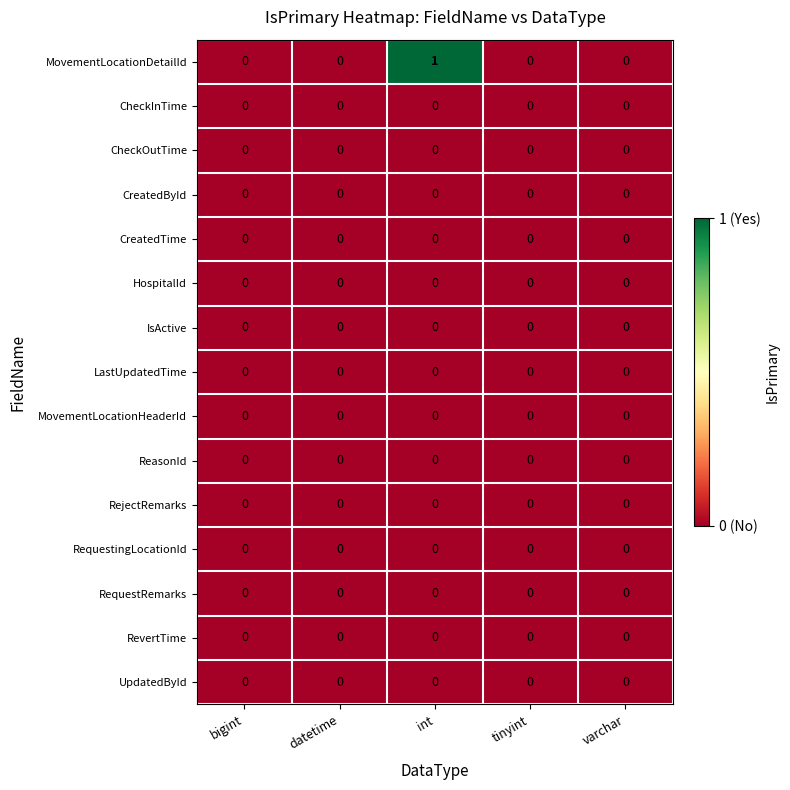

The CheckInTime series shows 0 at int. True or false?

True